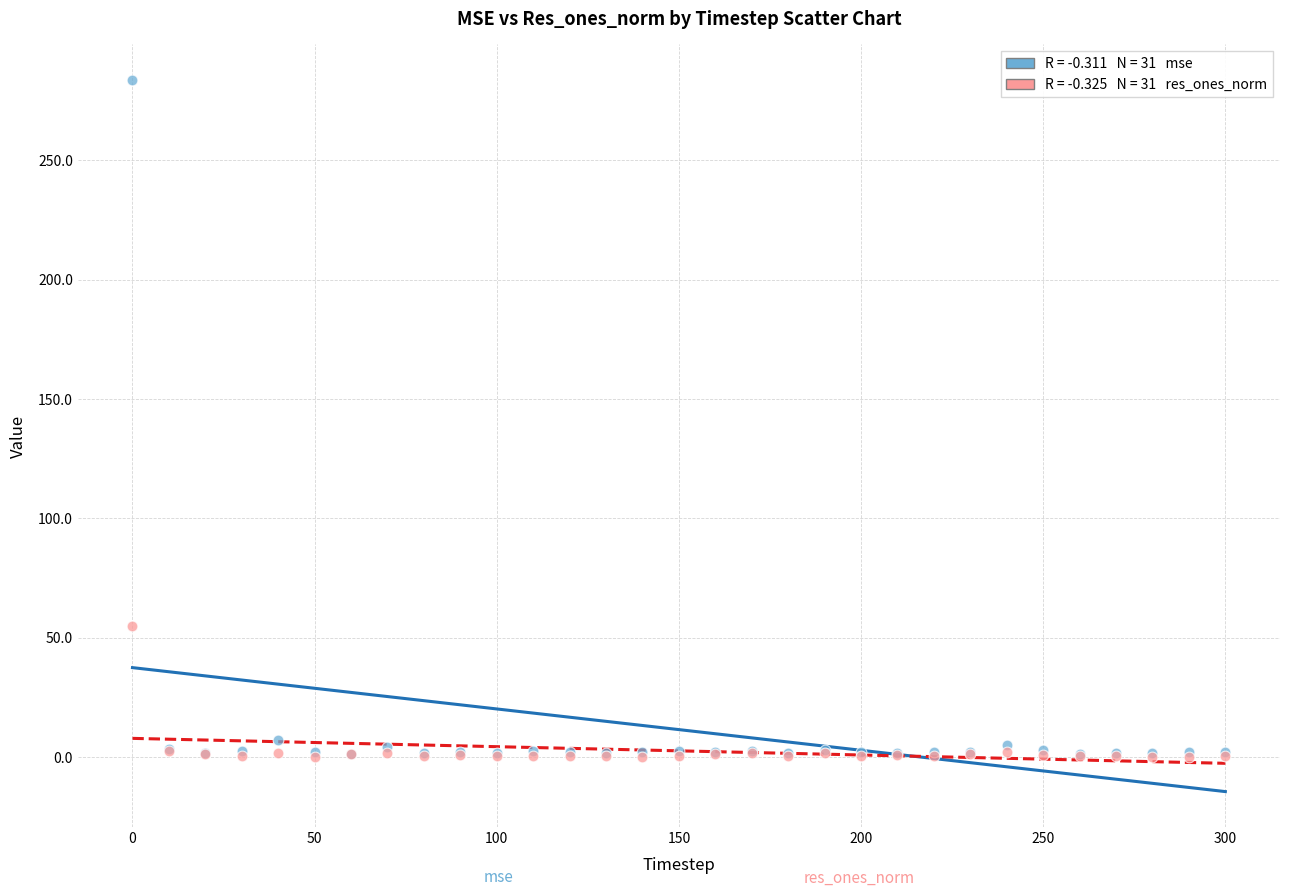

Across all series, what Y value is closest to 141?

55.0